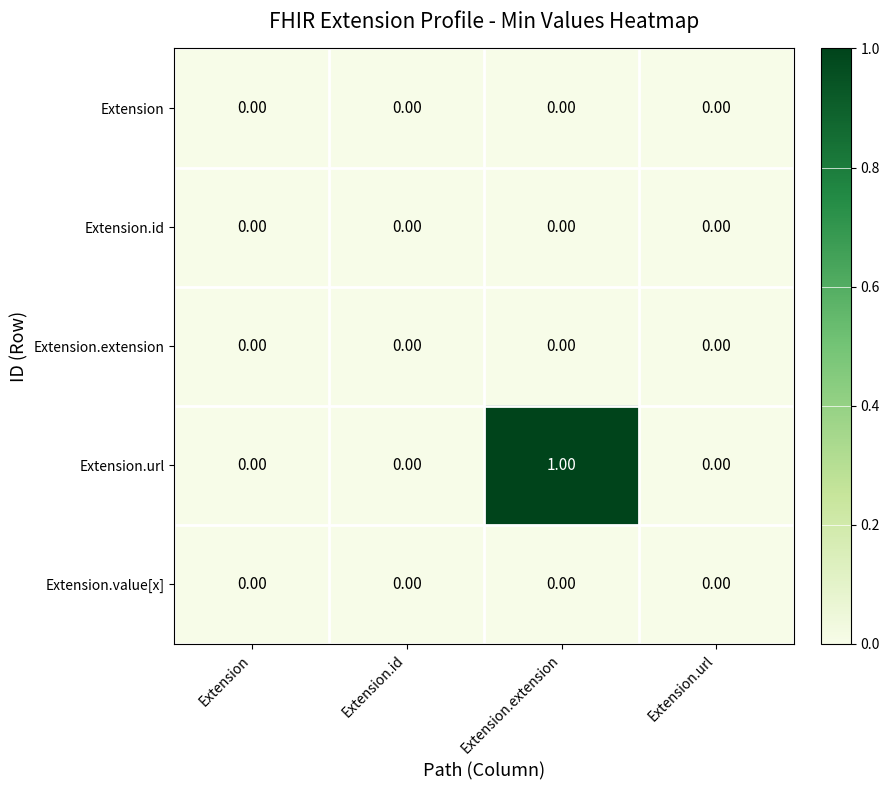

Which series has the largest total across all categories?

Extension.url